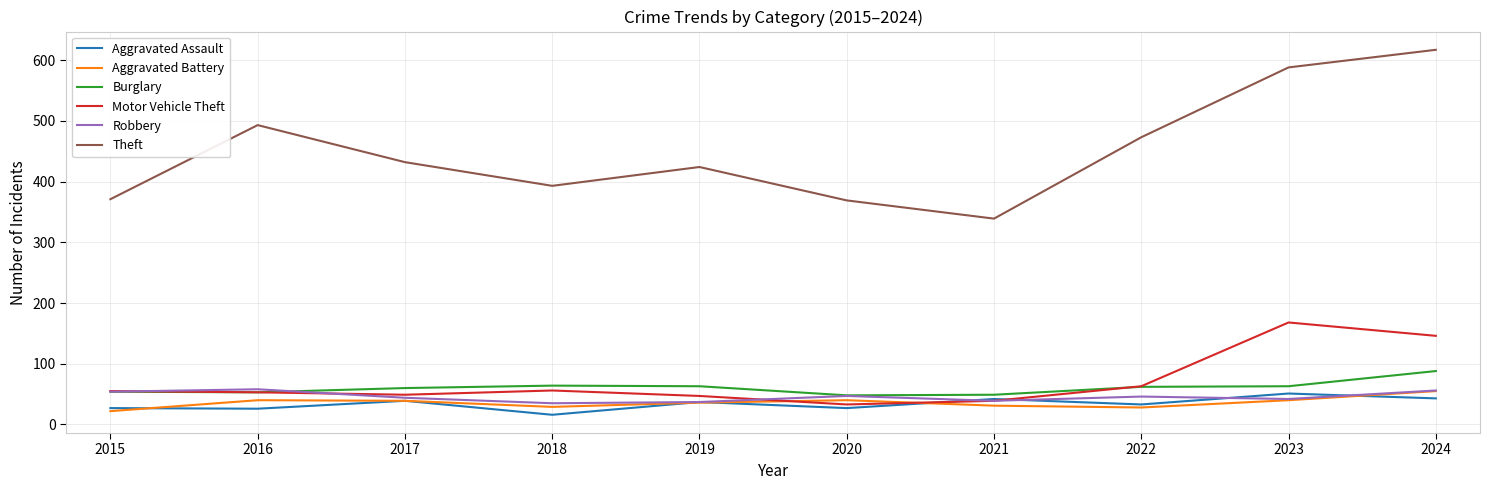

Which series changed the most between 2018 and 2024?

Theft